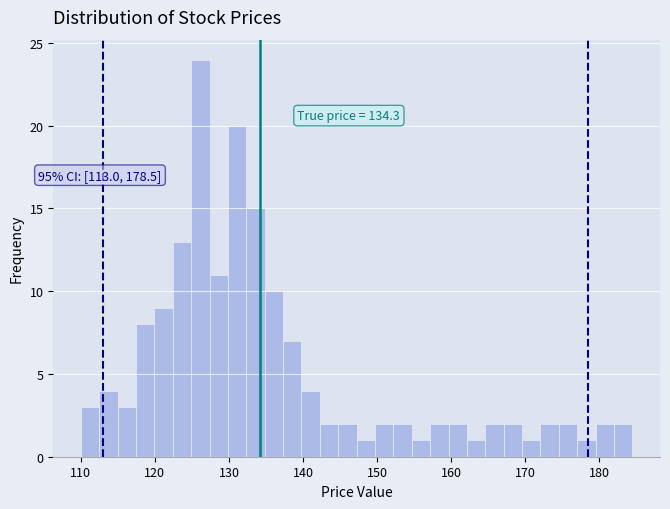

Around what value on the x-axis is the tallest bar? Give the approximate position of its centre, as read against the axis.

126